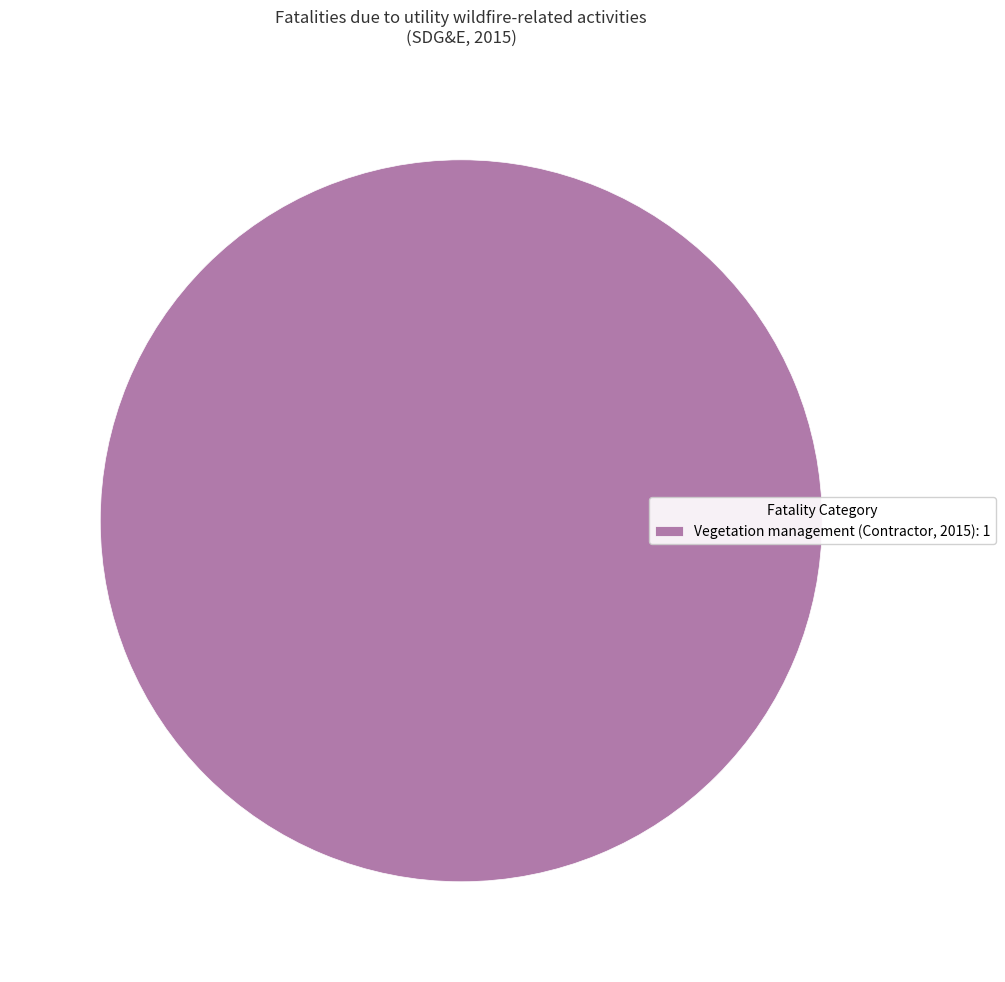

What is the majority slice?

Vegetation management (Contractor, 2015): 1